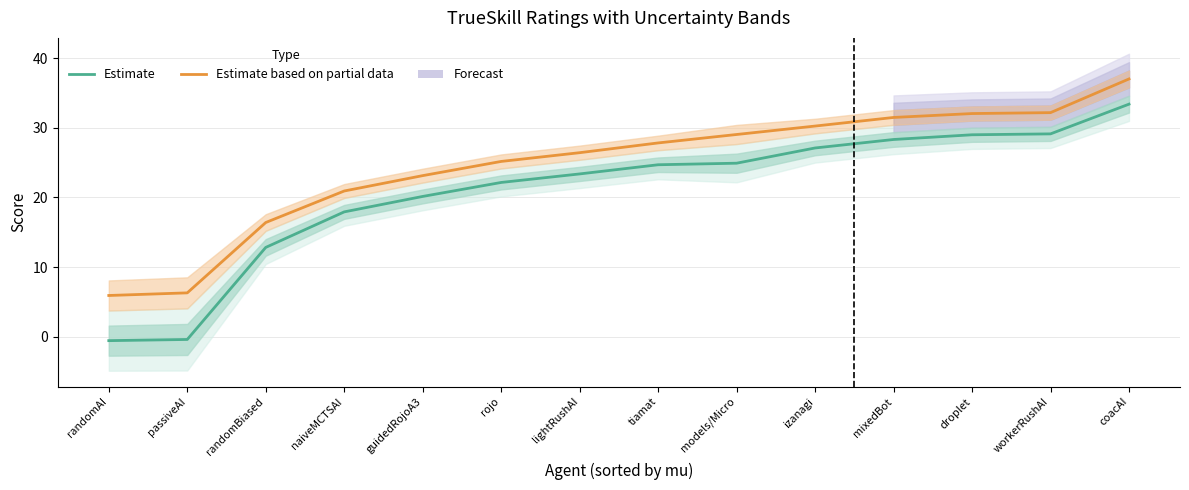

How many lines are shown in the chart?

2